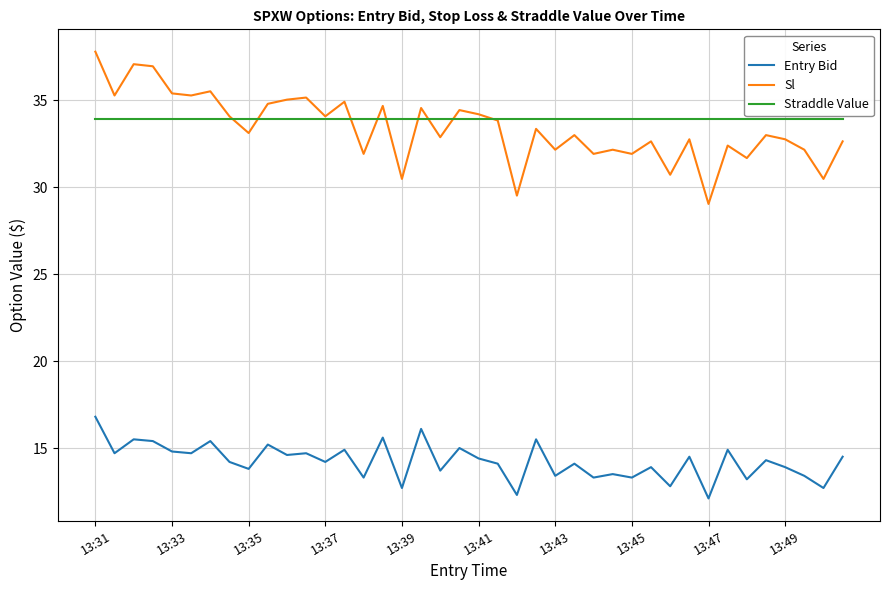

What is the smallest value displayed?

12.1